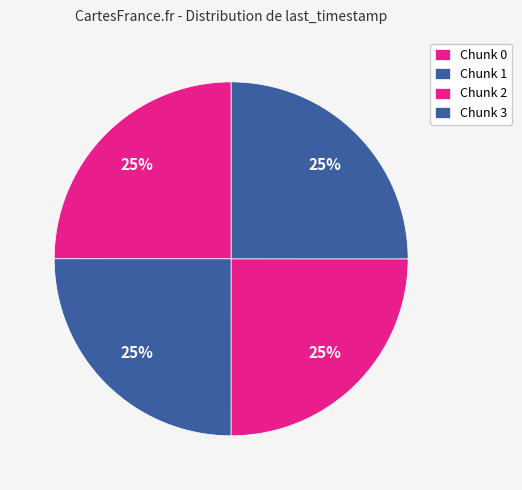

What is the ratio of the value at Chunk 0 to the value at Chunk 2?

1.0